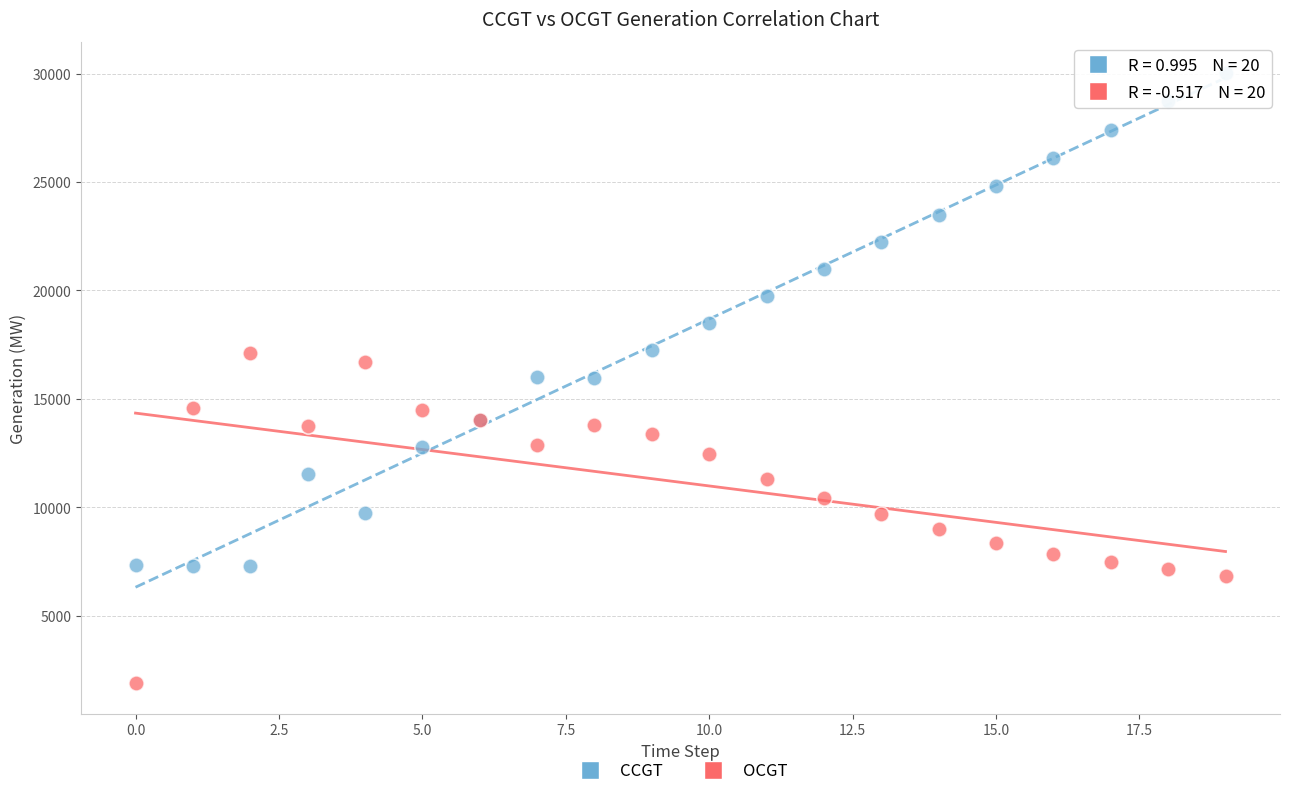

Which series reaches the minimum Y coordinate?

OCGT